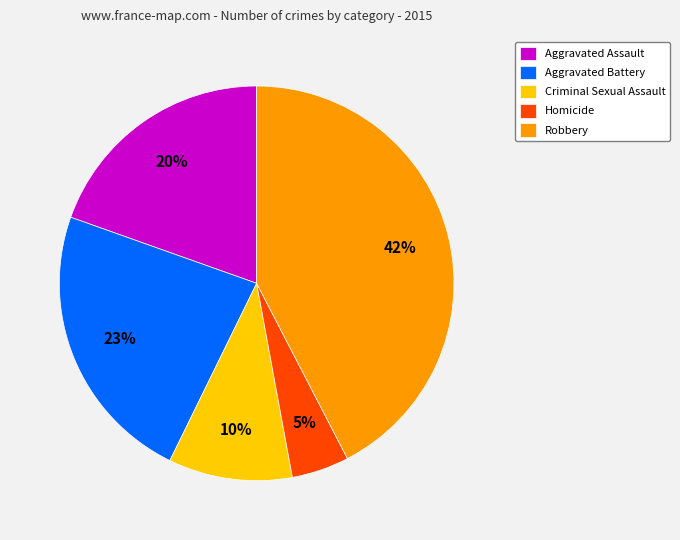

What percentage is the Aggravated Assault slice, to the nearest percent?

20%